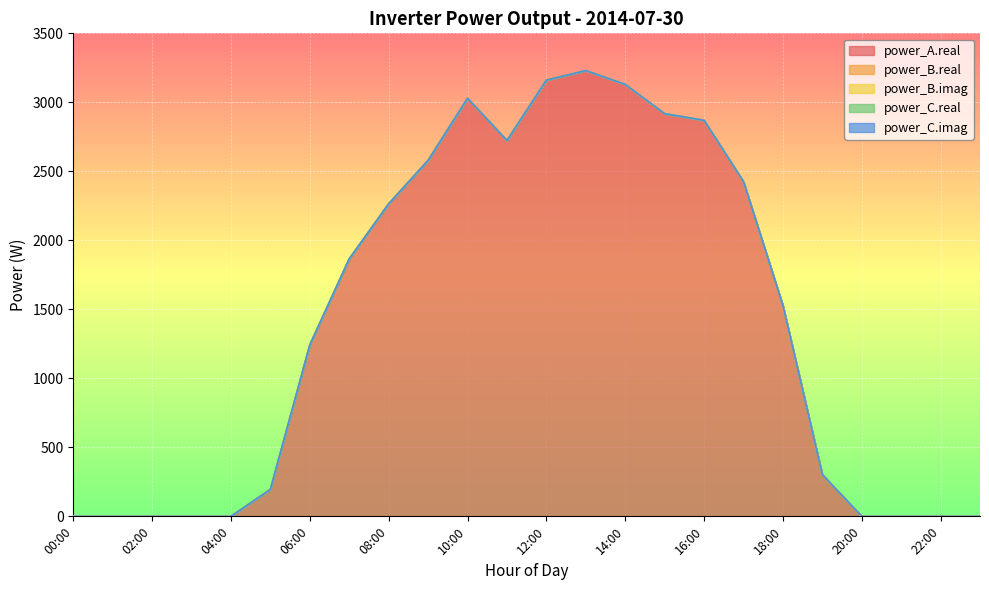

At how many categories does at least one series exceed 1899?

10